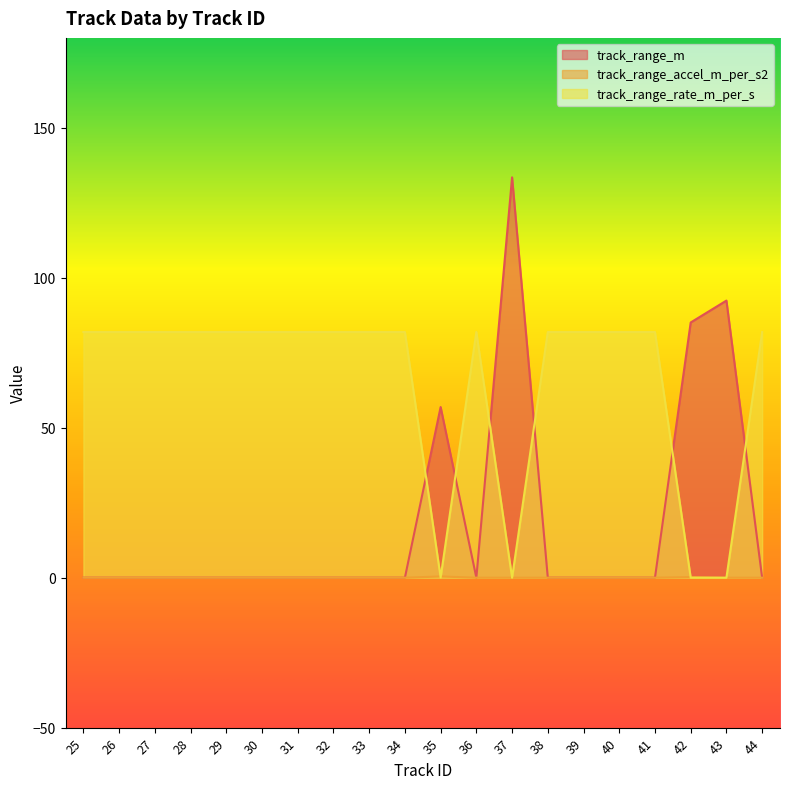

What is the value of the track_range_m point at the 19th from the left?

92.4